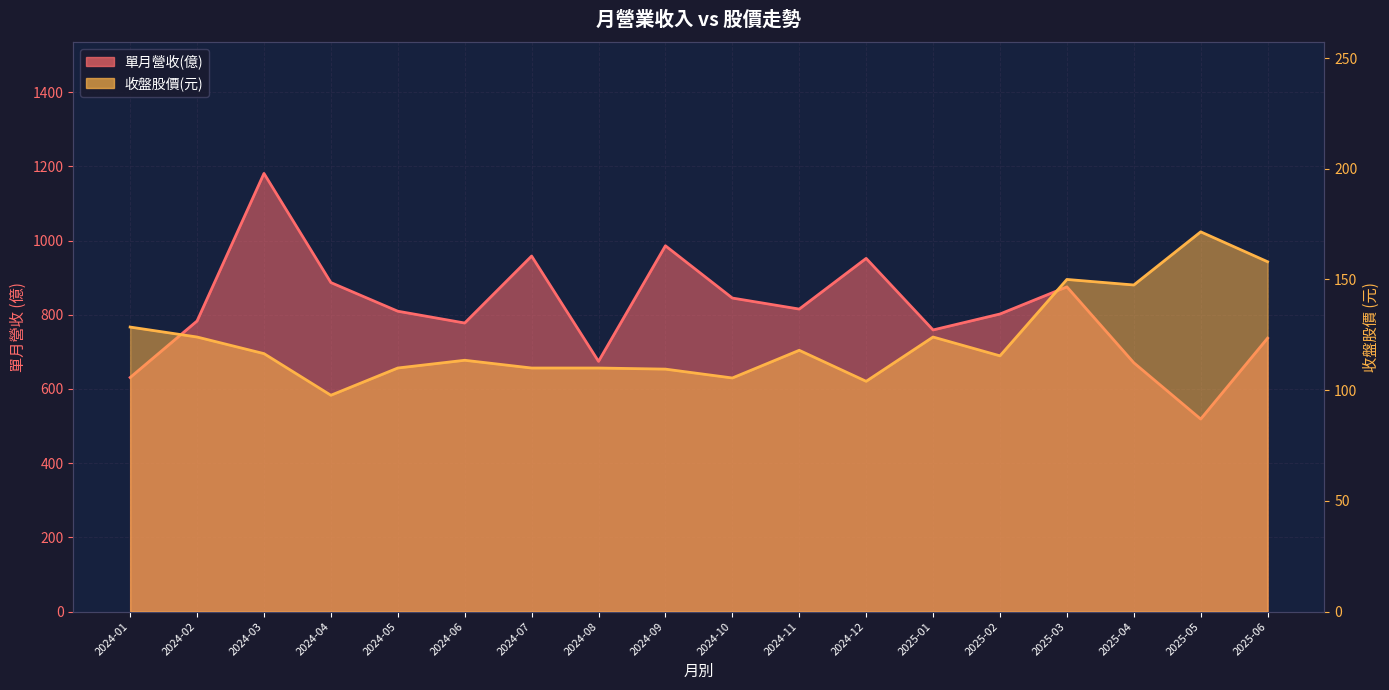

Does the chart display data point markers on the line(s)?

No